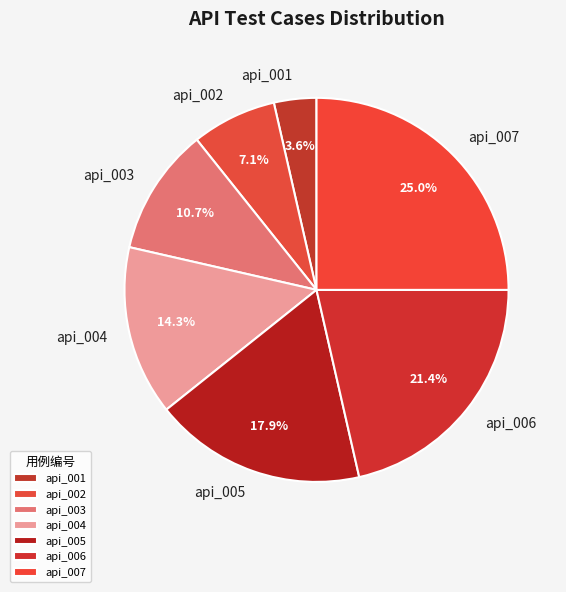

How many slices are in this pie chart?

7